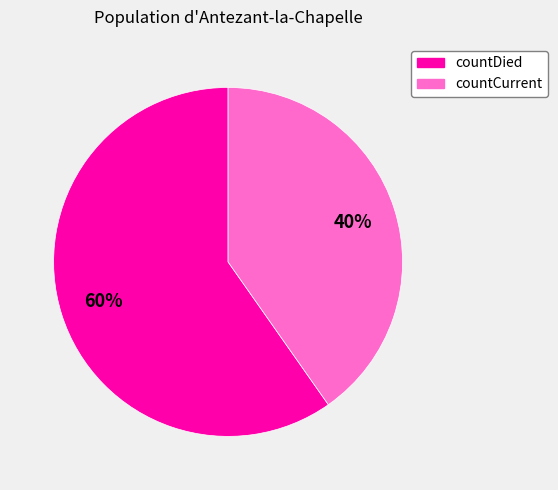

Is the sum of countDied and countCurrent greater than half?

Yes